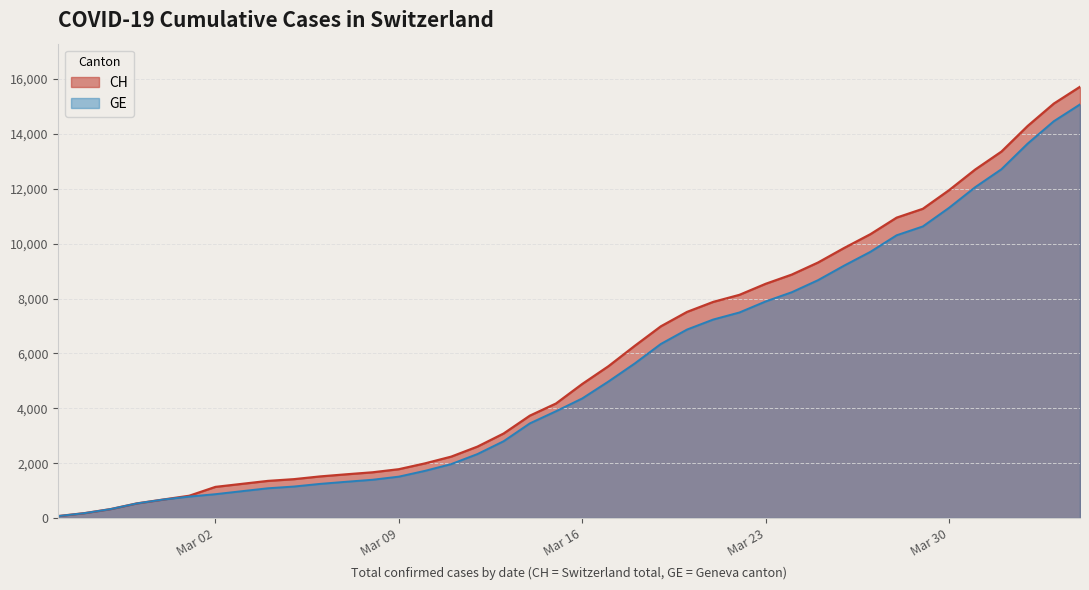

What is the maximum value shown in the chart?

15719